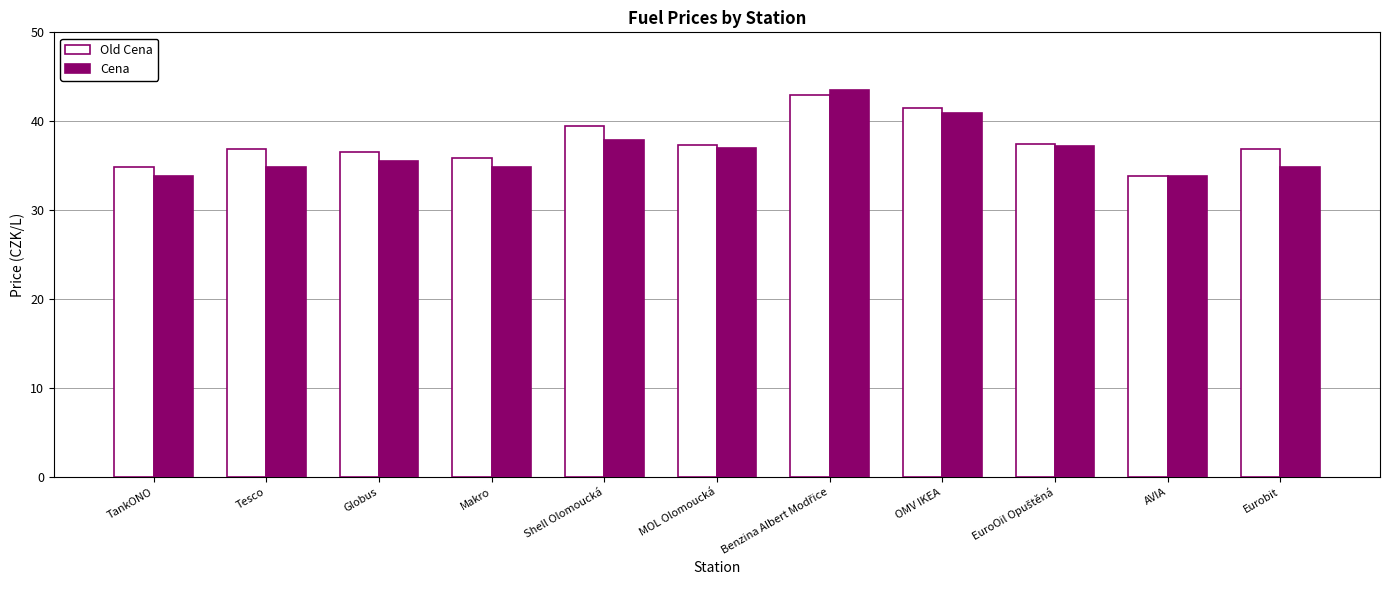

What is the minimum value for Old Cena?

33.9